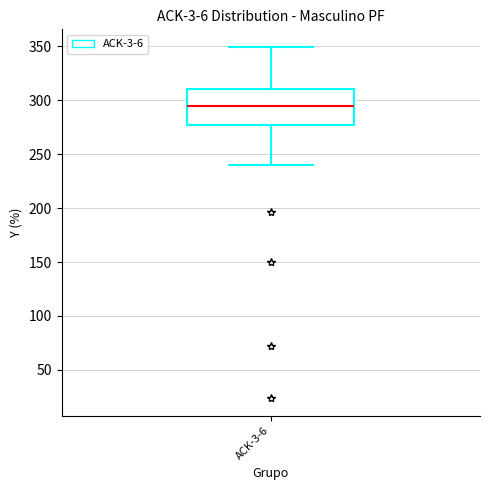

Where does the upper whisker of the box for ACK-3-6 end on the y-axis? The values are not printed on the chart, so give them approximately, as read against the axis.

350